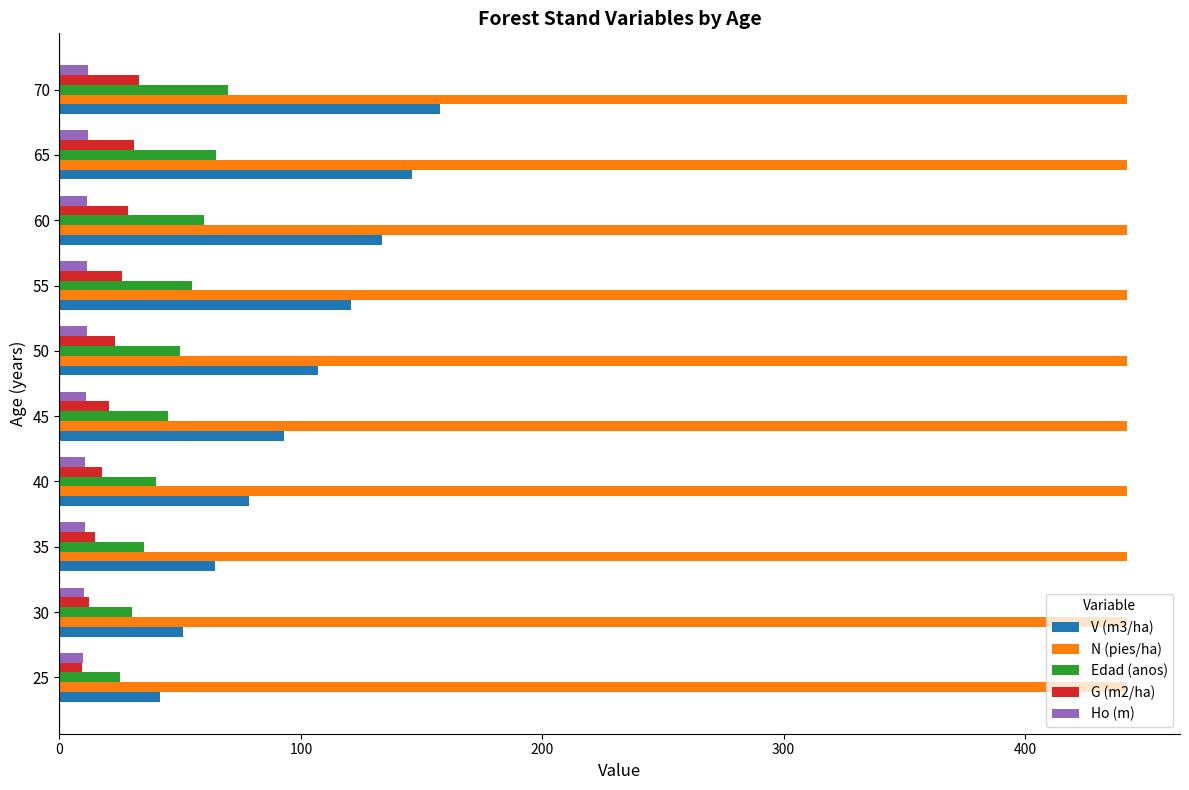

How many data points does each series have?

10